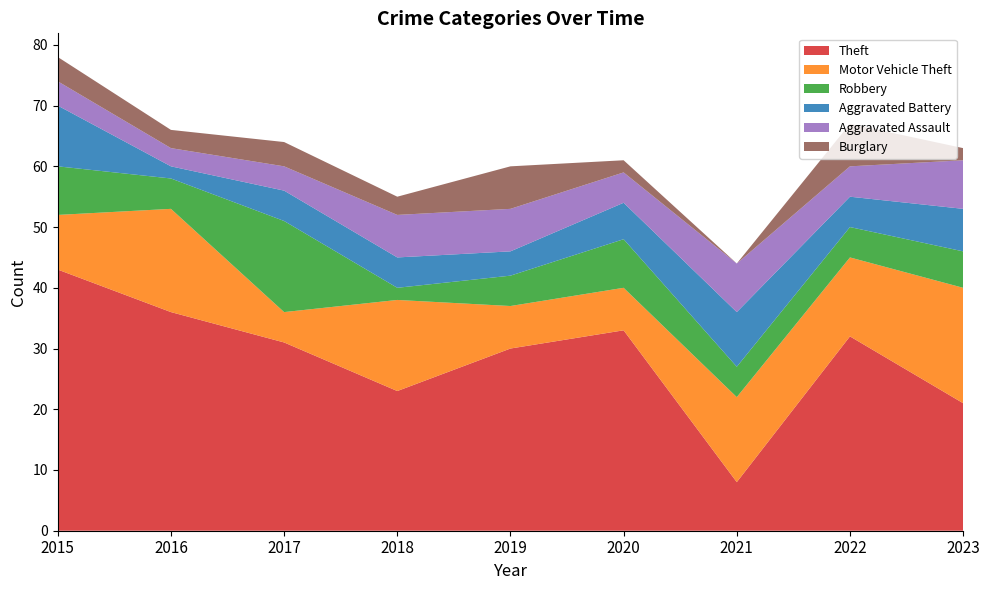

Reading left to right, extract all data points from this chart.

Theft: 43	36	31	23	30	33	8	32	21
Motor Vehicle Theft: 9	17	5	15	7	7	14	13	19
Robbery: 8	5	15	2	5	8	5	5	6
Aggravated Battery: 10	2	5	5	4	6	9	5	7
Aggravated Assault: 4	3	4	7	7	5	8	5	8
Burglary: 4	3	4	3	7	2	0	7	2